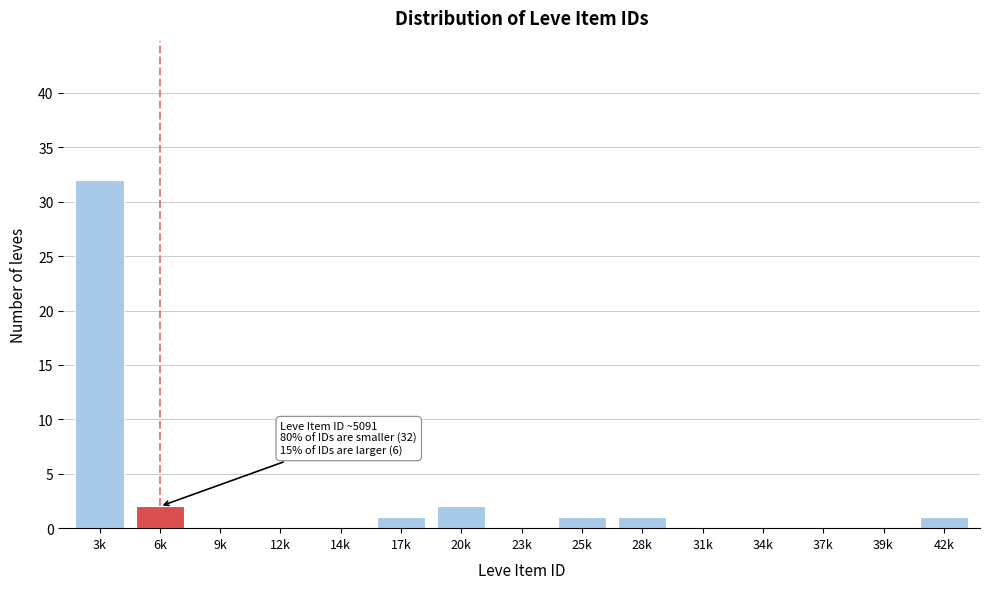

Reading left to right, list all the values displayed in this chart.

3k=32	6k=2	9k=0	12k=0	14k=0	17k=1	20k=2	23k=0	25k=1	28k=1	31k=0	34k=0	37k=0	39k=0	42k=1